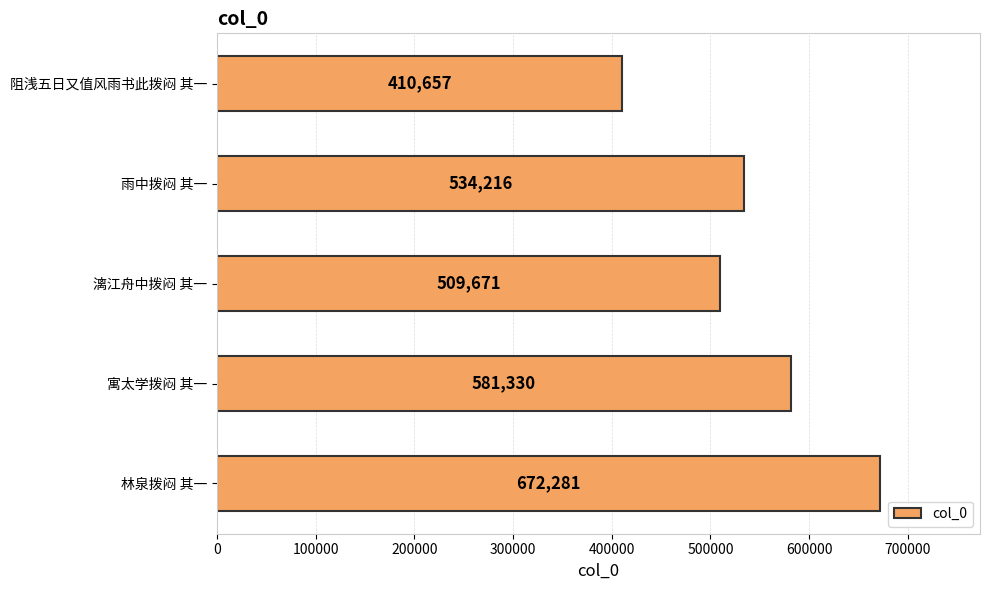

Is it true that the value at 阻浅五日又值风雨书此拨闷 其一 is 715794?

False